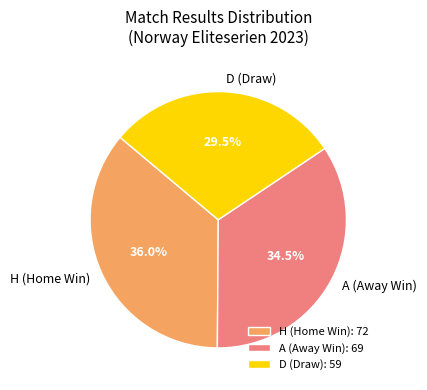

To the nearest percent, what is the difference between the D and A slice percentages?

5%